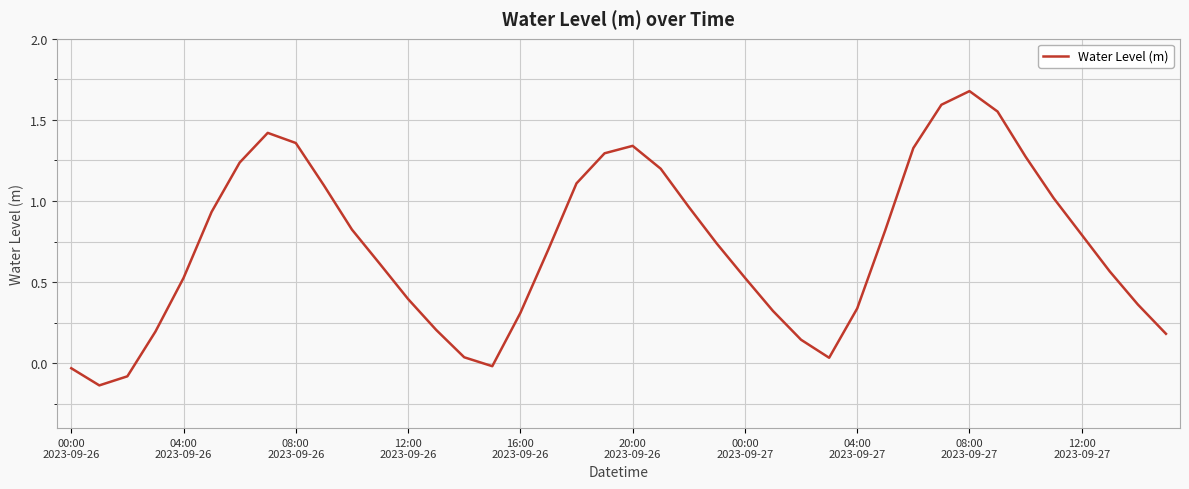

What is the difference between the maximum and minimum values?

1.8